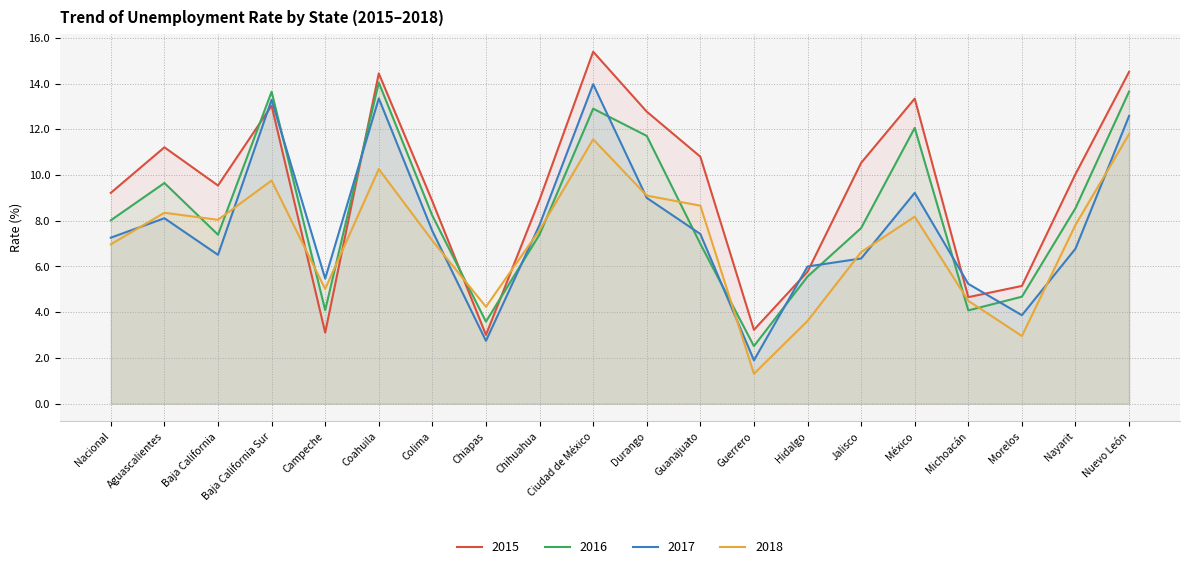

What is the average value of the 2015 series?

9.4